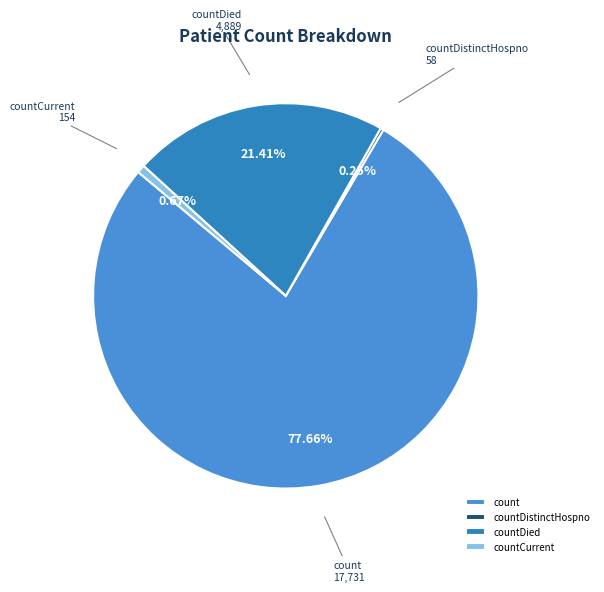

To the nearest percent, what is the difference between the countCurrent and countDied slice percentages?

21%